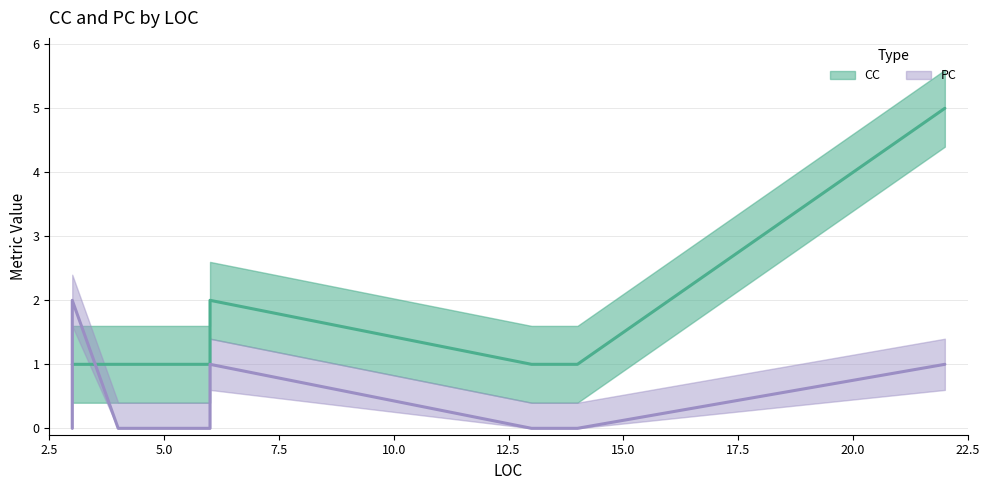

Rank the series by their maximum value, from lowest to highest.

PC, CC